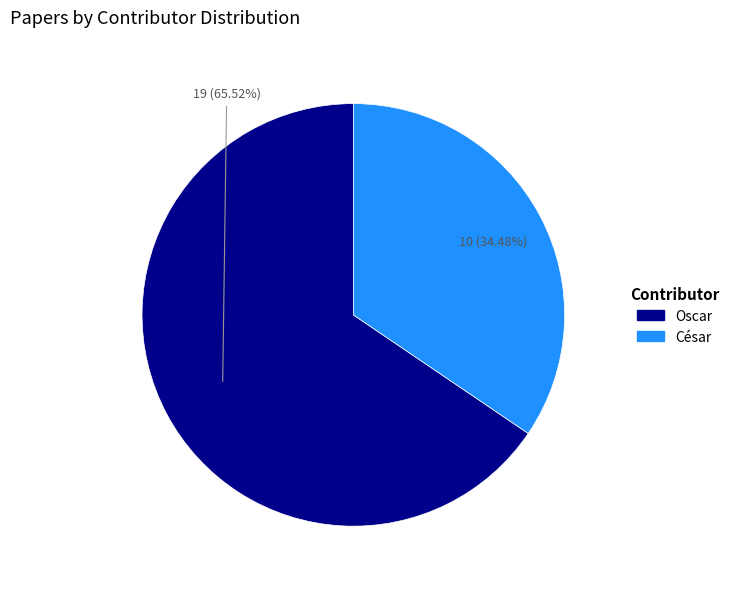

Which has a higher value, César or Oscar?

Oscar